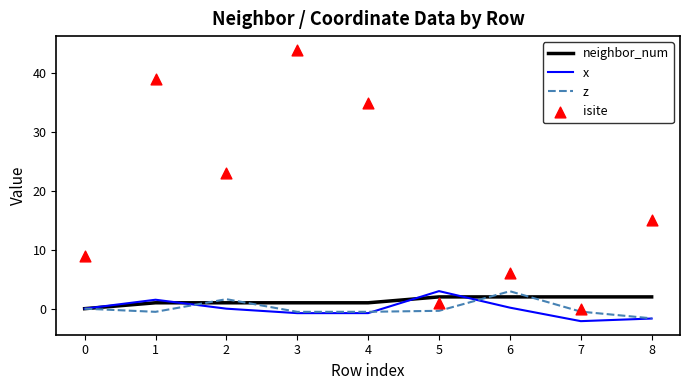

Is the value of x at 5 greater than the value of z at 6?

Yes